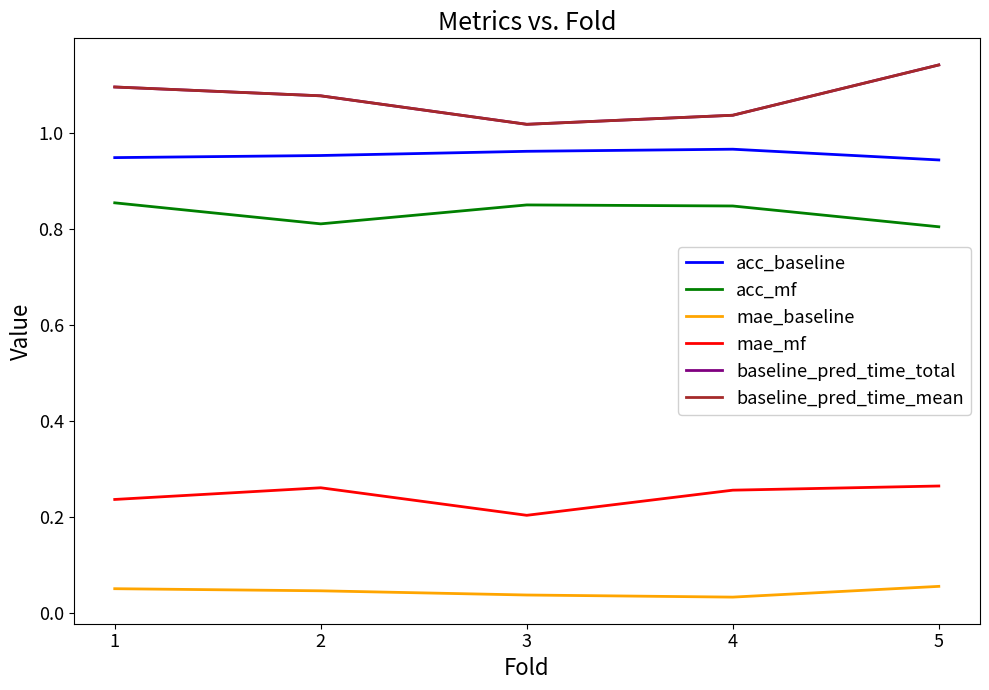

Does the chart display data point markers on the line(s)?

No